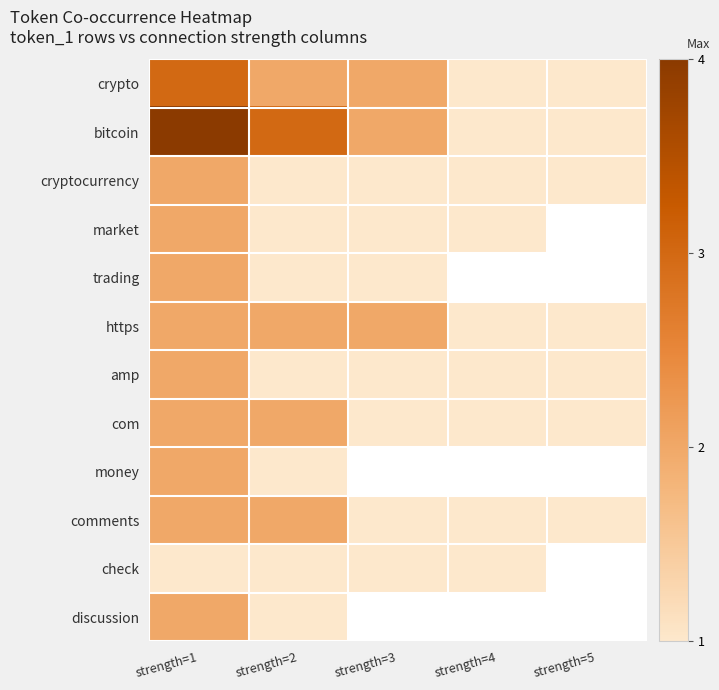

What is the approximate value of market at strength=3?

1.0